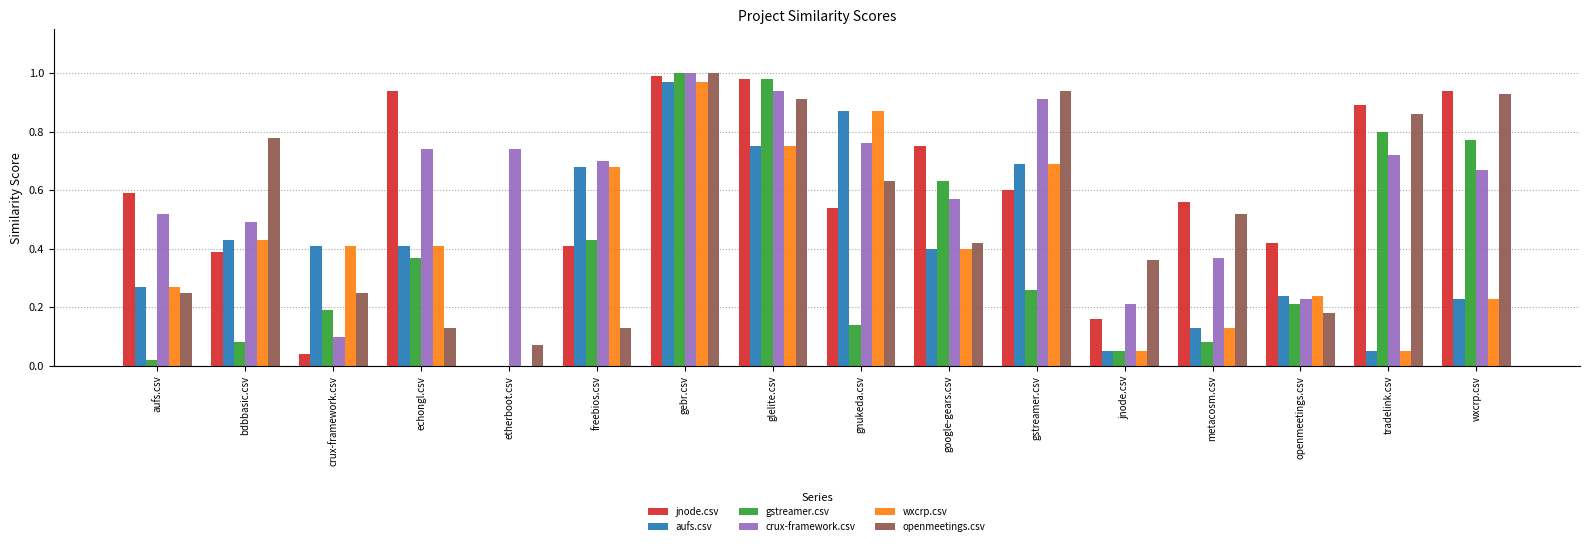

Which series changed the most between crux-framework.csv and etherboot.csv?

crux-framework.csv